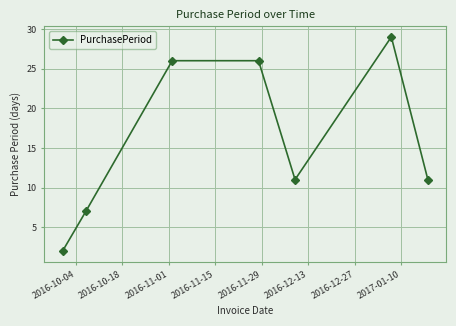

Does the chart have visible grid lines?

Yes